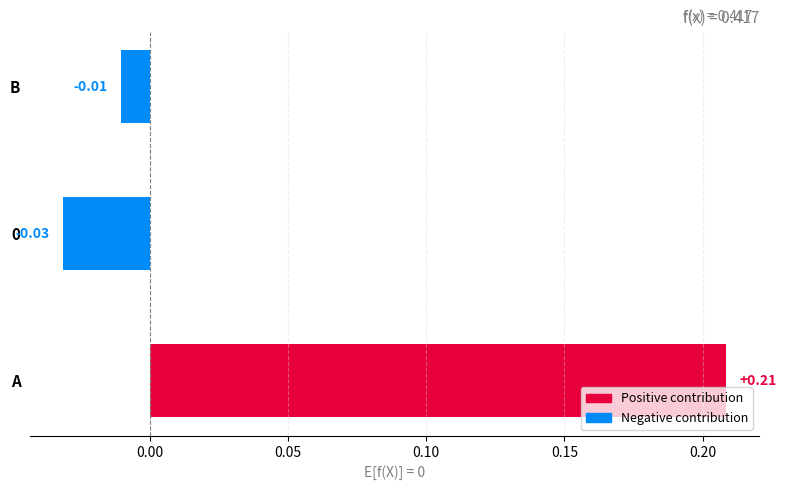

Between B and A, which is larger?

A